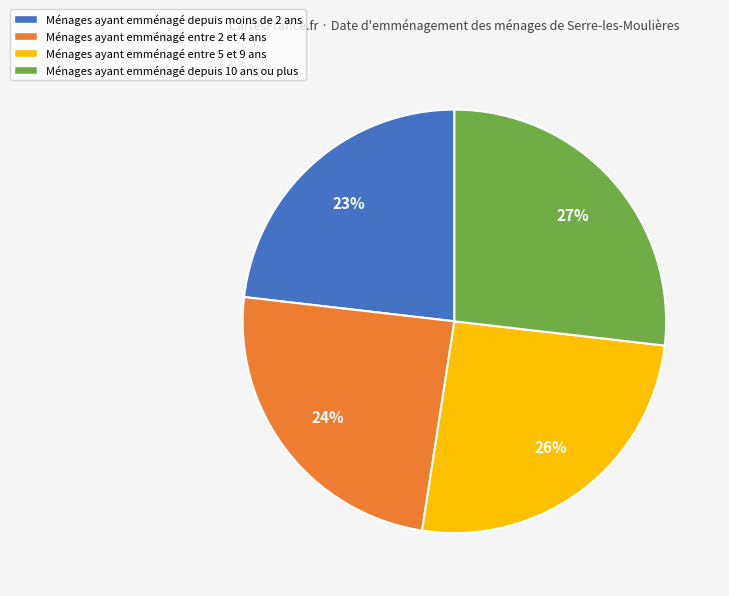

Which category has the biggest portion of the pie?

Ménages ayant emménagé depuis 10 ans ou plus